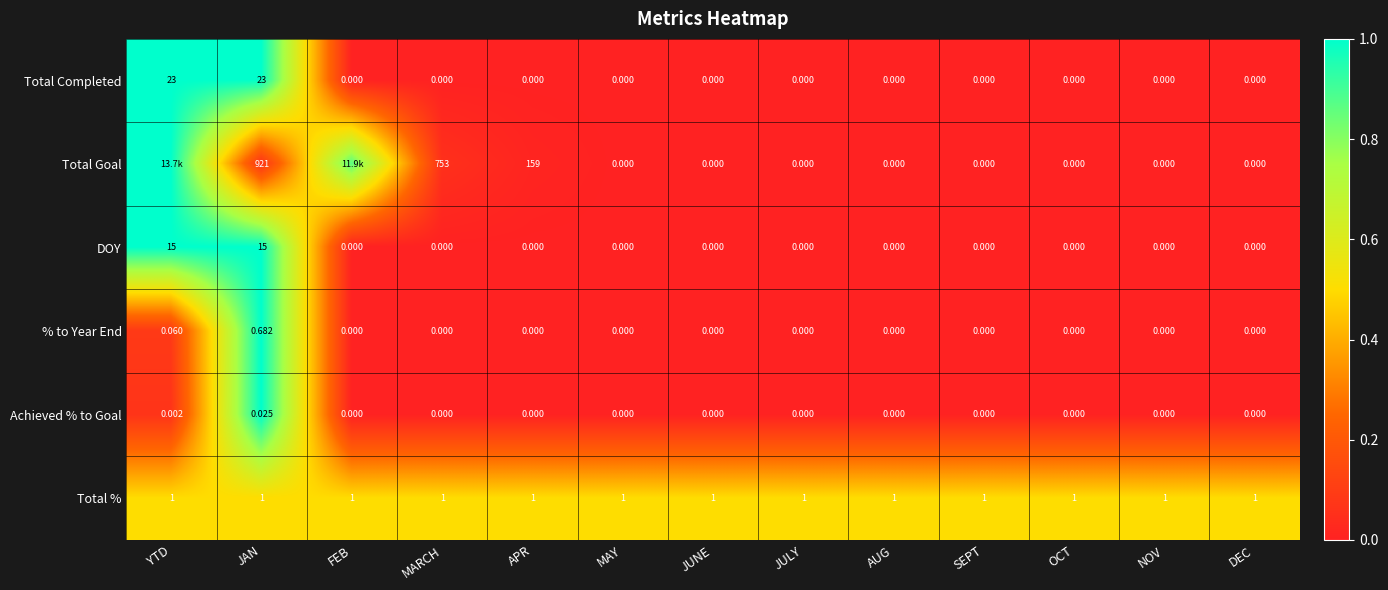

Is the value of Total % at APR greater than the value of % to Year End at DEC?

Yes